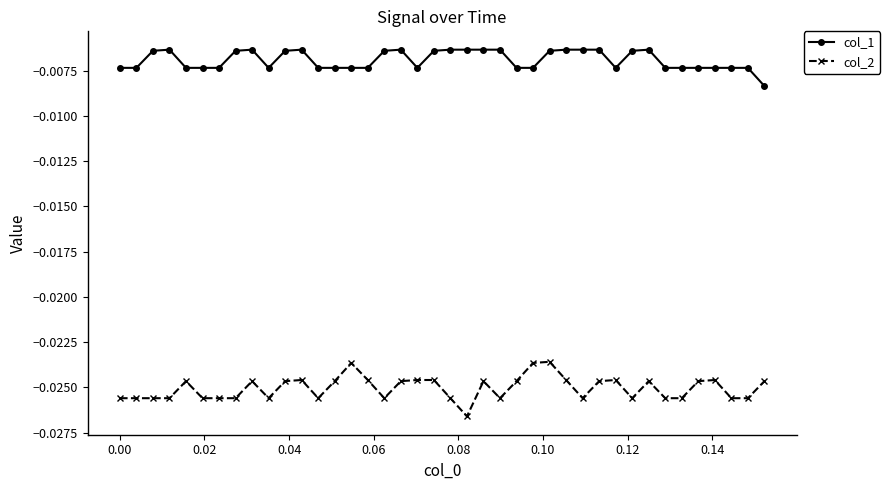

True or false: col_2 and col_1 intersect in this chart.

False